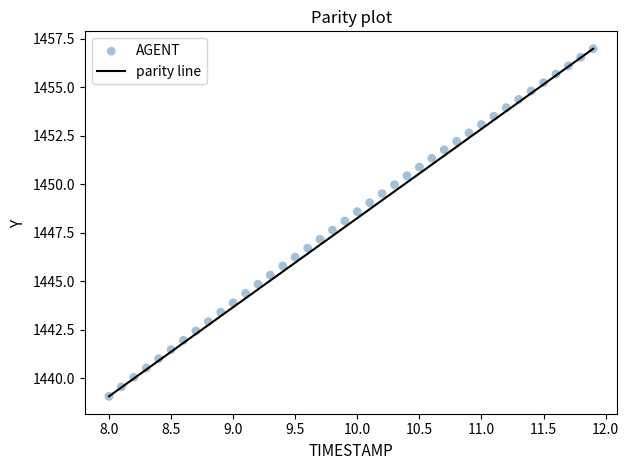

What is the range of X values (max minus min)?

3.9